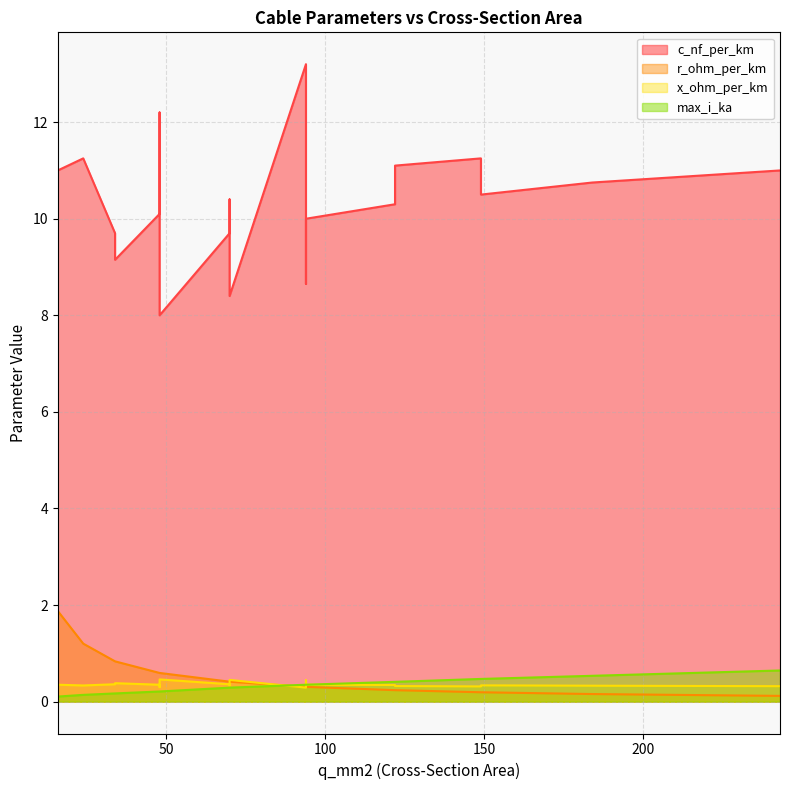

At how many categories does at least one series exceed 9?

18